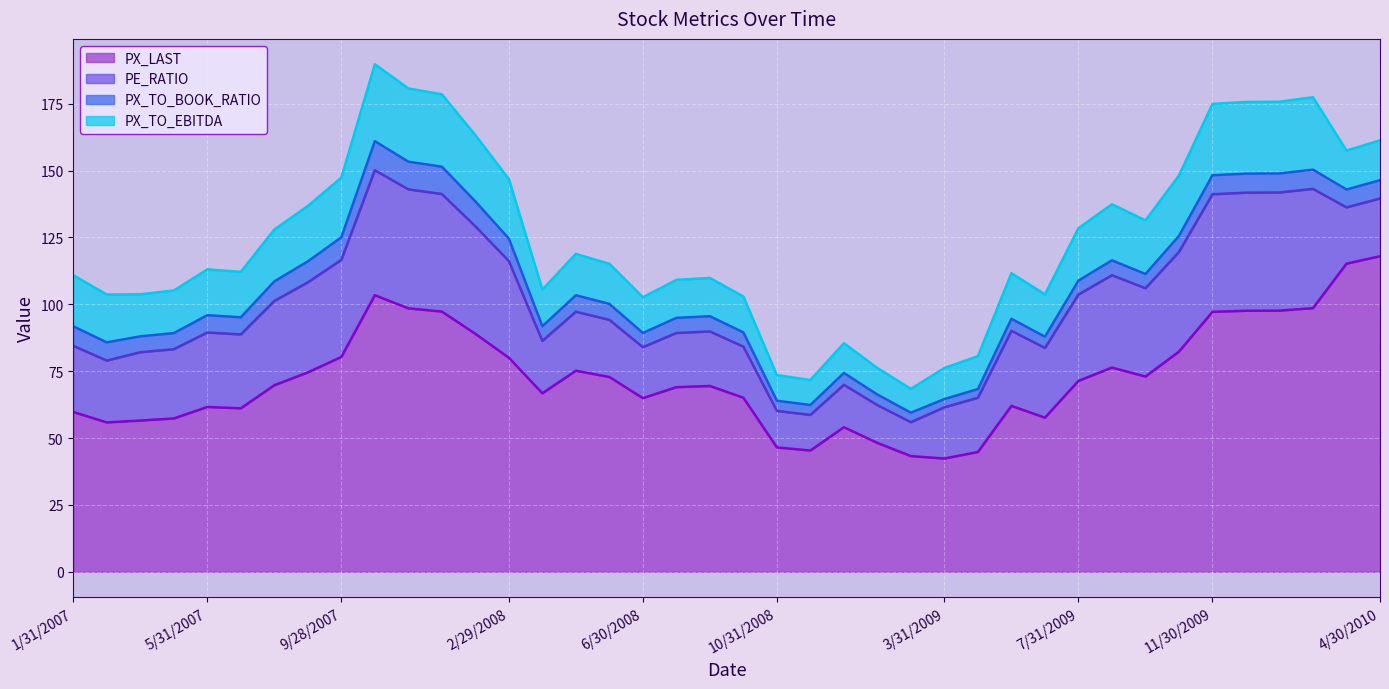

How many data points in PE_RATIO are above 26?

20